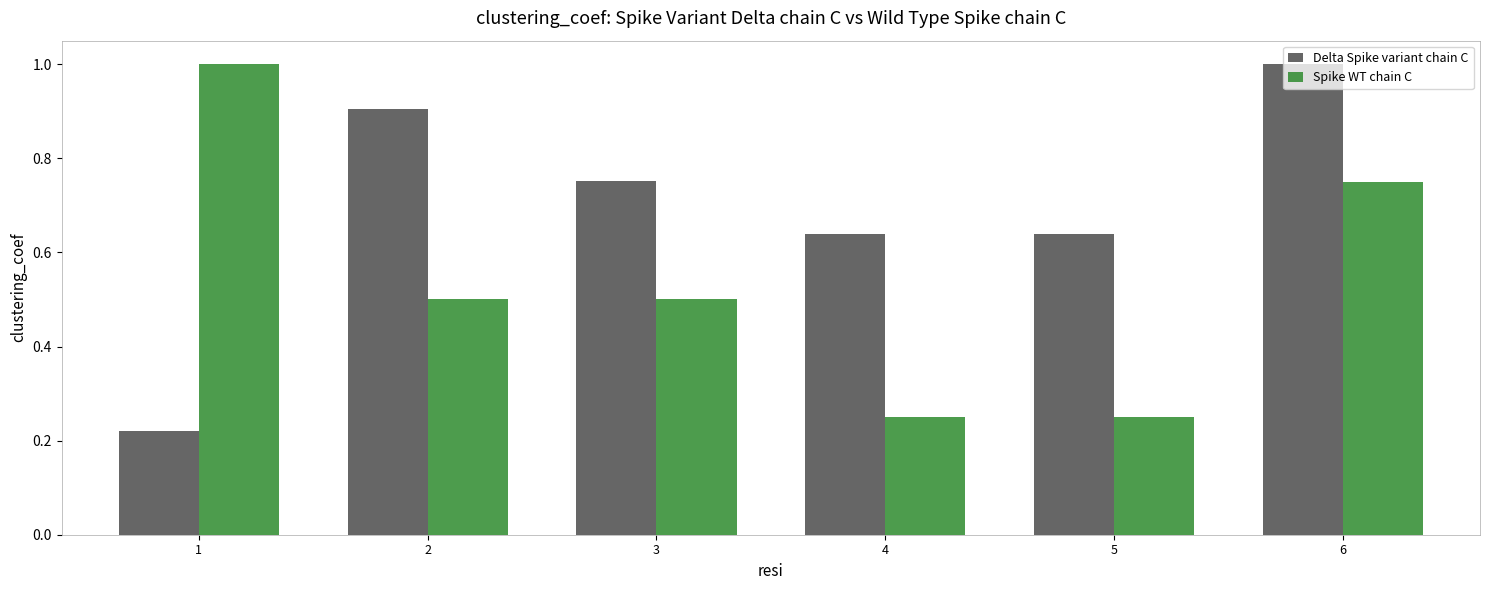

Which series has the largest total across all categories?

Delta Spike variant chain C